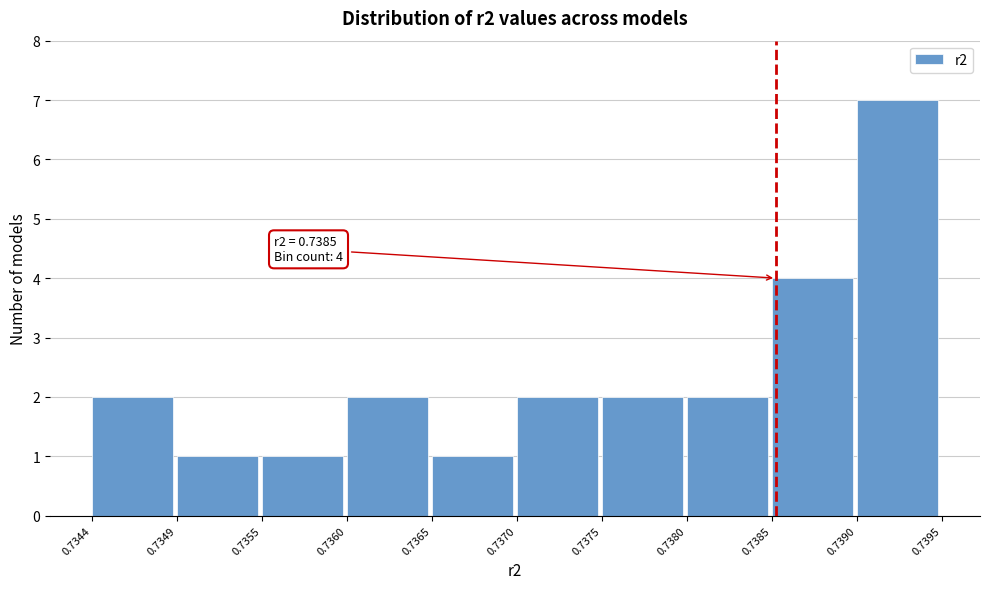

Over which range of the x-axis is the bar tallest?

0.7390 to 0.7395